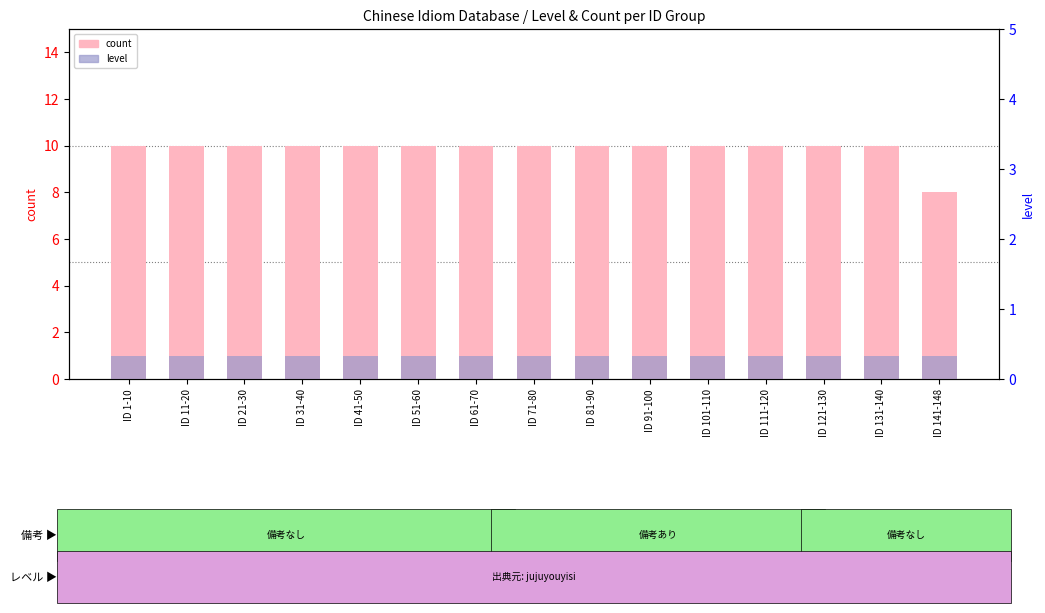

How many bars are there in total?

30